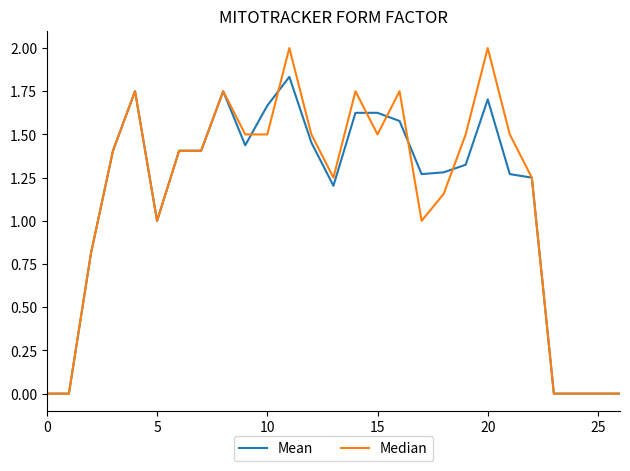

Rank the series by their maximum value, from lowest to highest.

Mean, Median